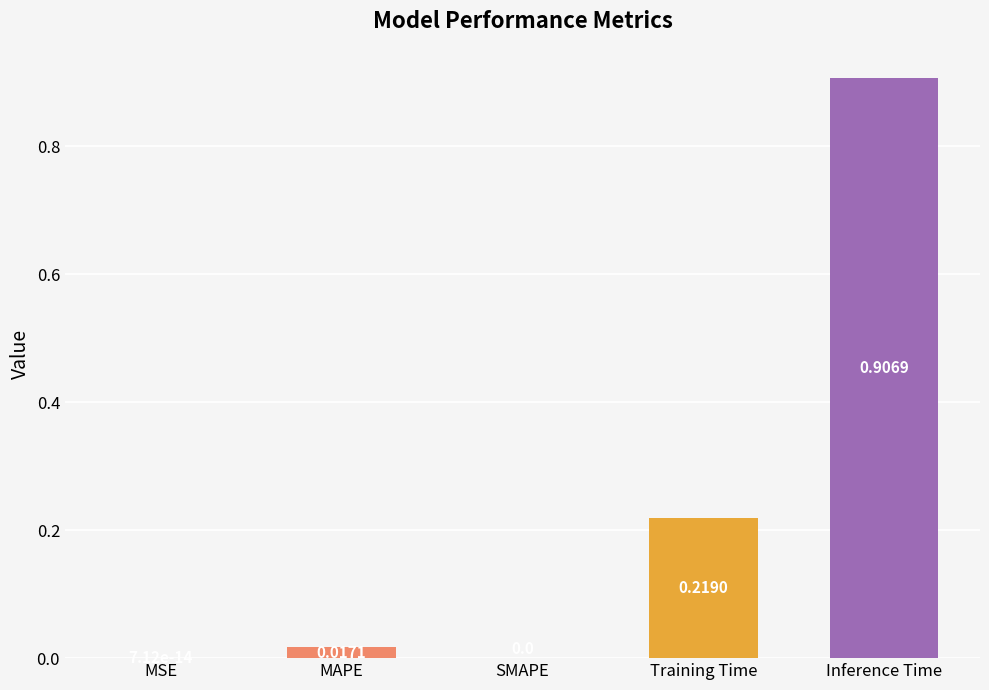

What is the sum of all values?

1.1